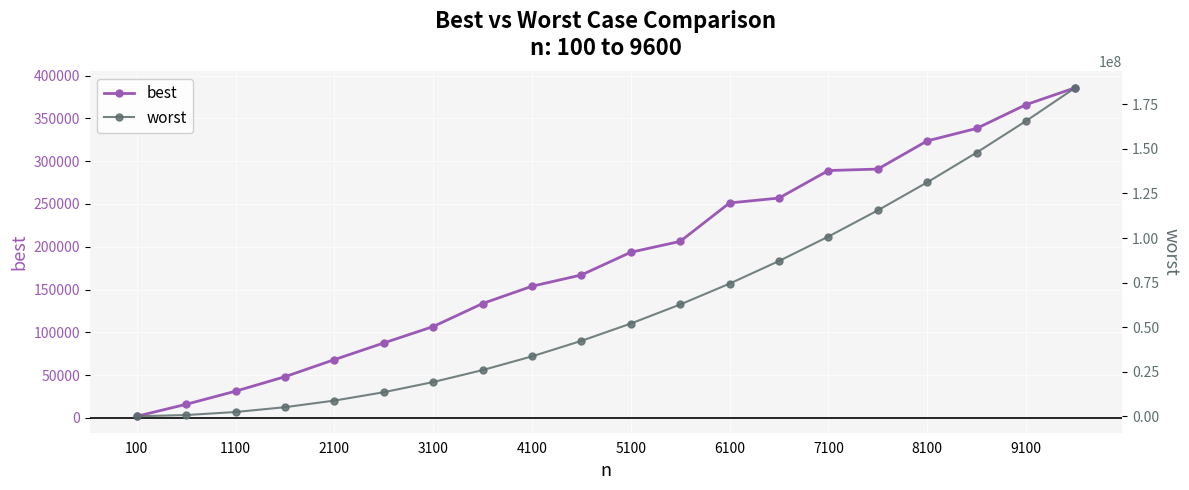

Reading right to left, transcribe all the data shown in this chart.

best: 385805	365974	338222	323665	290730	289049	256891	251183	206282	193570	167026	153870	133660	106767	87605	68129	48173	31281	15957	1966
worst: 184339196	165638196	147937196	131236196	115535196	100834196	87133196	74432196	62731196	52030196	42329196	33628196	25927196	19226196	13525196	8824196	5123196	2422196	721196	20196